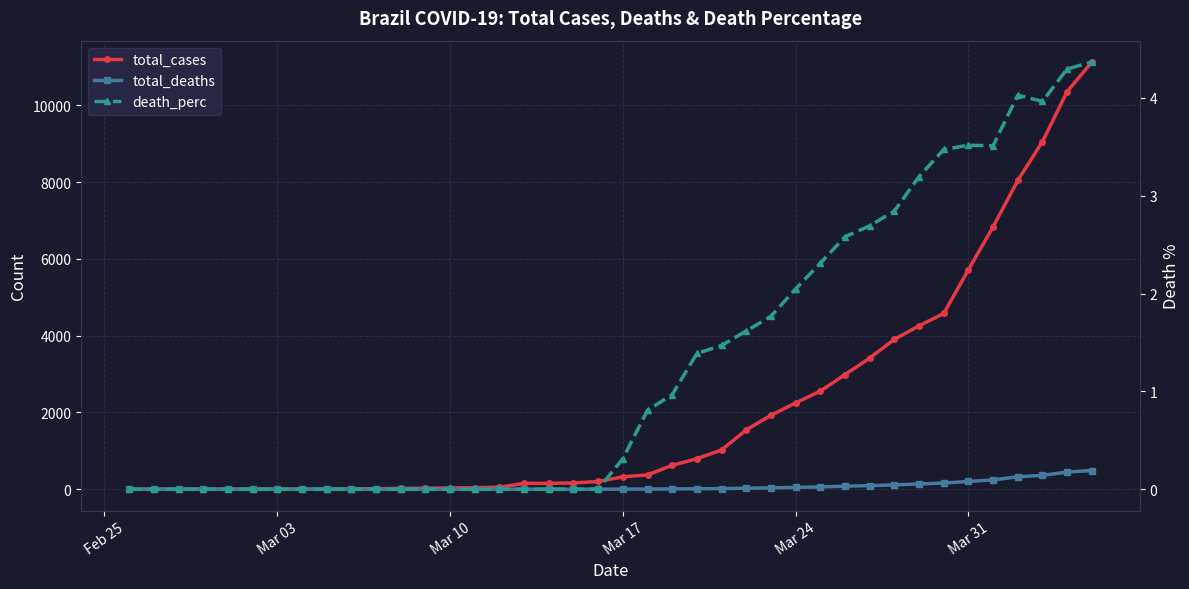

Is it true that death_perc equals 7.5 at 39?

False